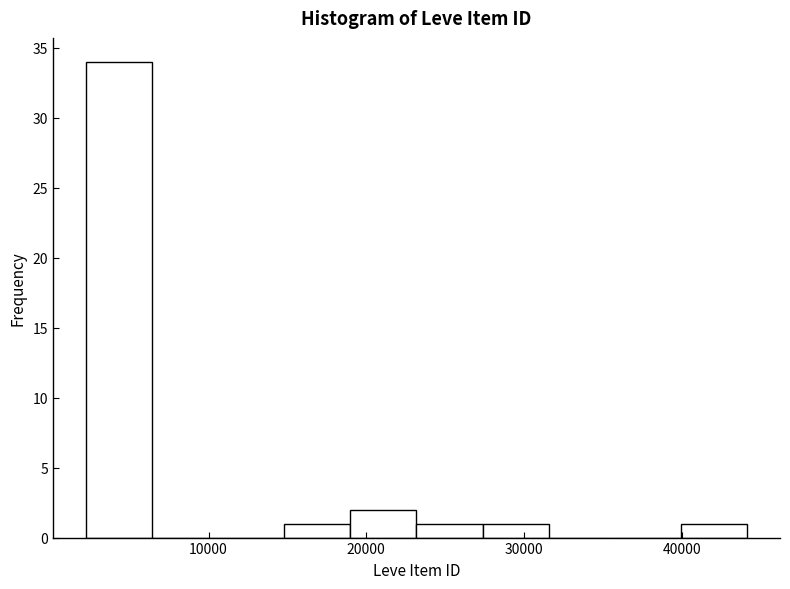

What is the height of the bar covering 19000 to 23000 on the x-axis? Neither the bar edges nor the heights are printed on the chart, so give them approximately, as read against the axes.

2